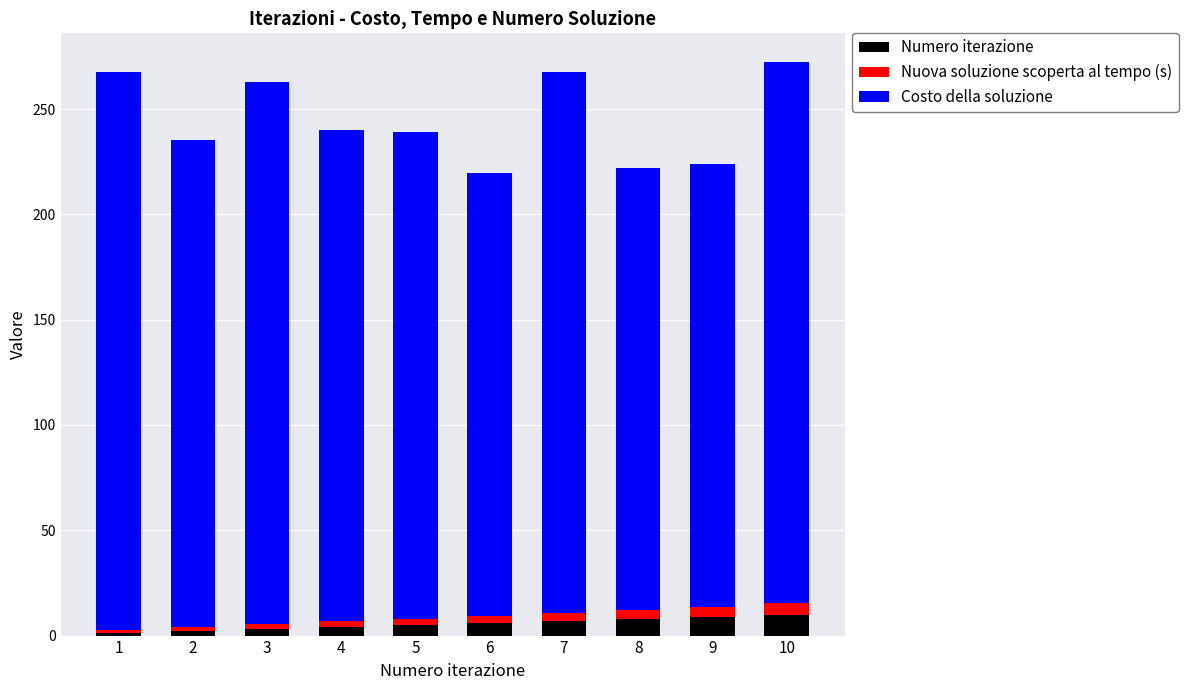

Is it true that Numero iterazione equals 7.0 at 7?

True